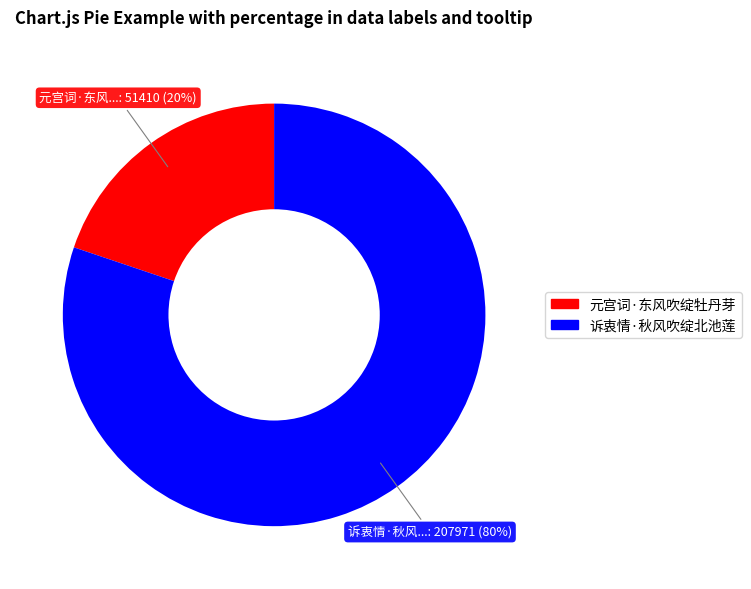

Is it true that 元宫词·东风吹绽牡丹芽 is 33% of the pie?

False